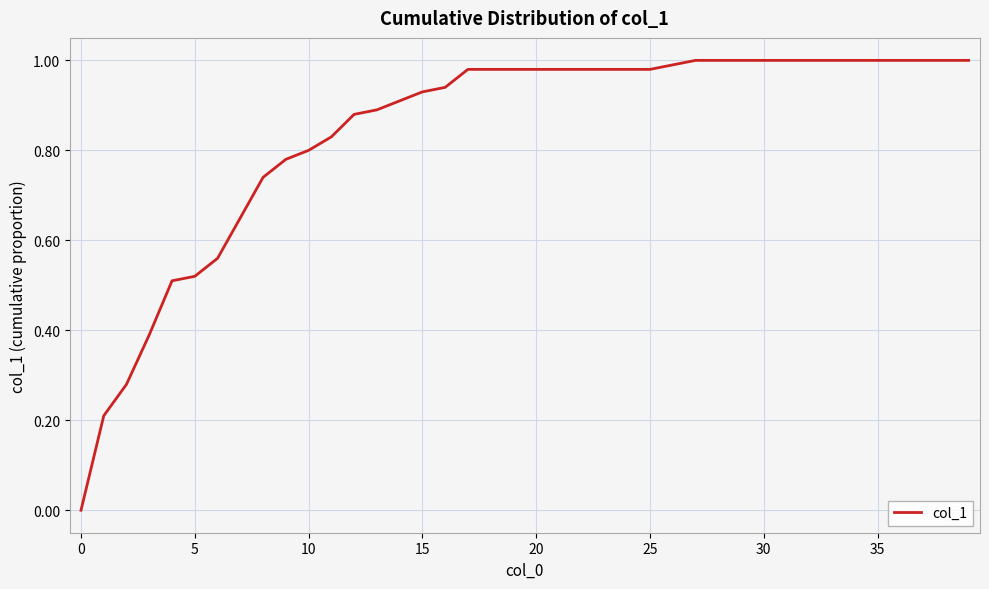

What is the label of the 24th point from the left?

23